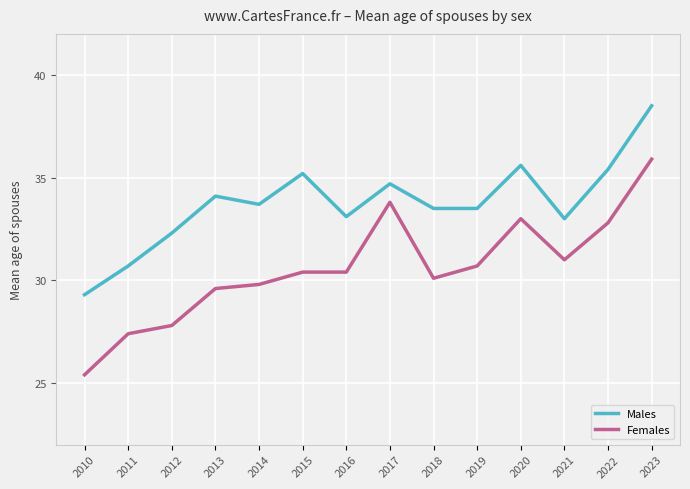

At which label does Males first exceed 33?

2013